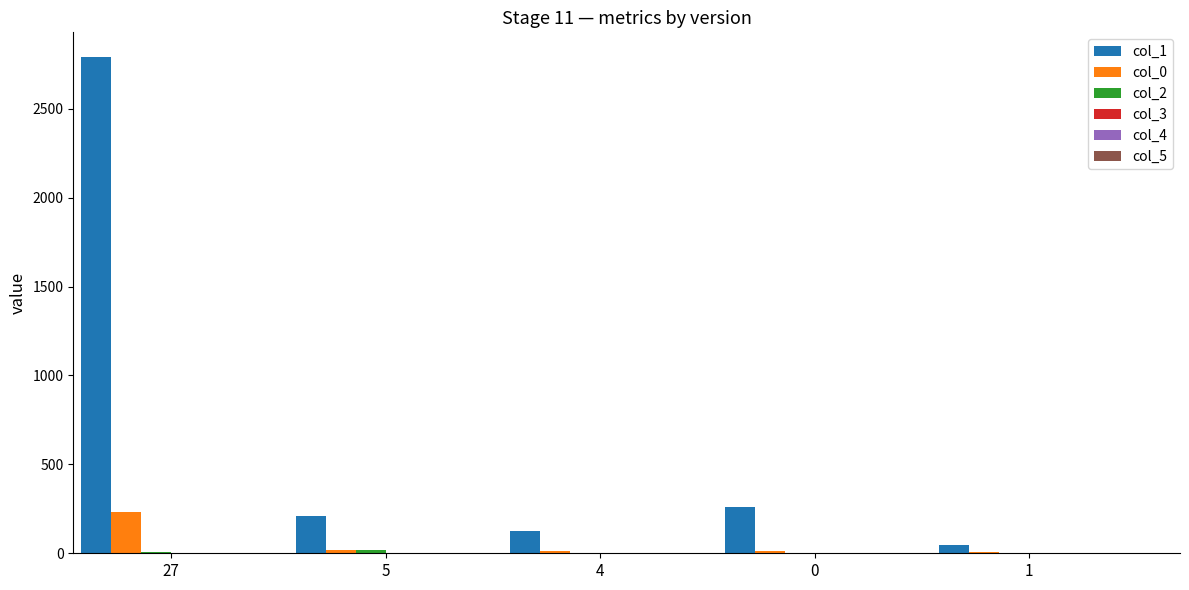

Which series changed the most between 0 and 1?

col_1